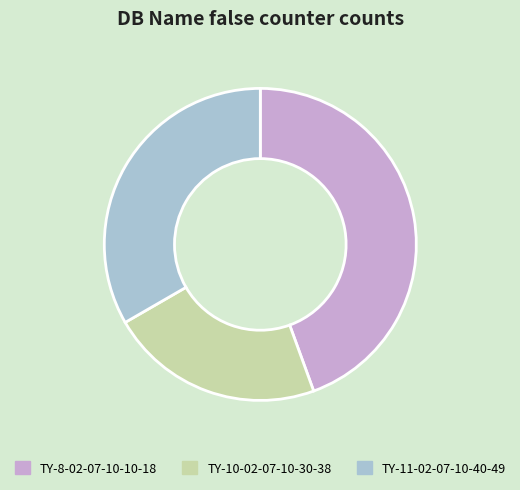

Which slice is the smallest?

TY-10-02-07-10-30-38